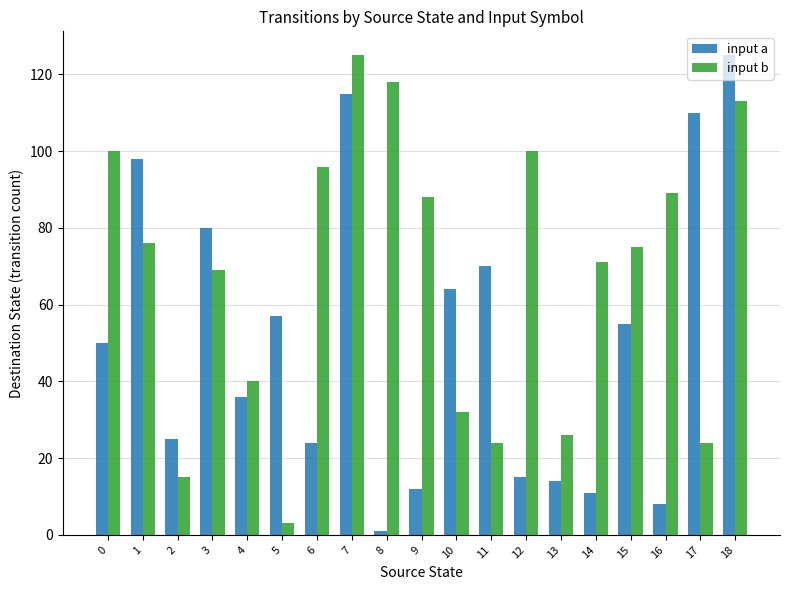

Rank the series by their average value, from lowest to highest.

input a, input b